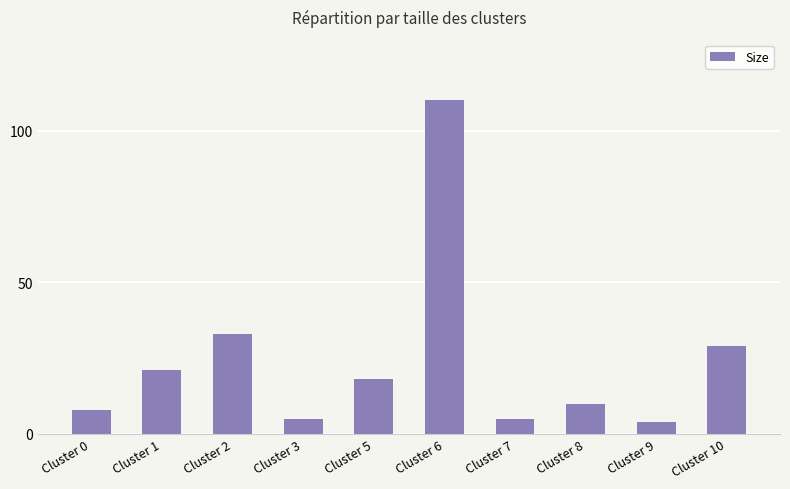

Which label corresponds to the largest value in the chart?

Cluster 6